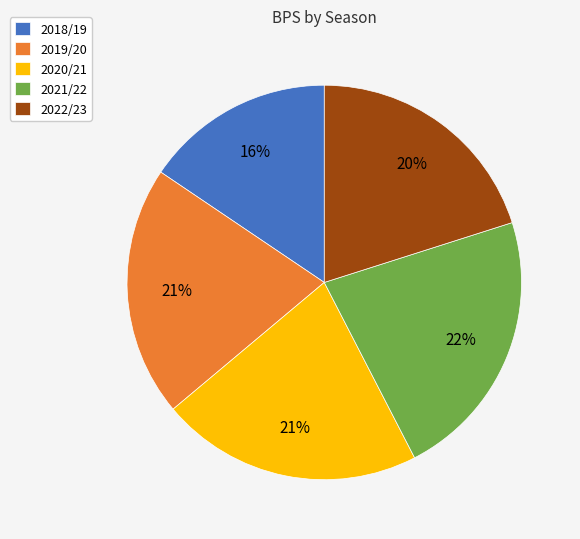

To the nearest percent, what is the difference between the 2020/21 and 2021/22 slice percentages?

1%